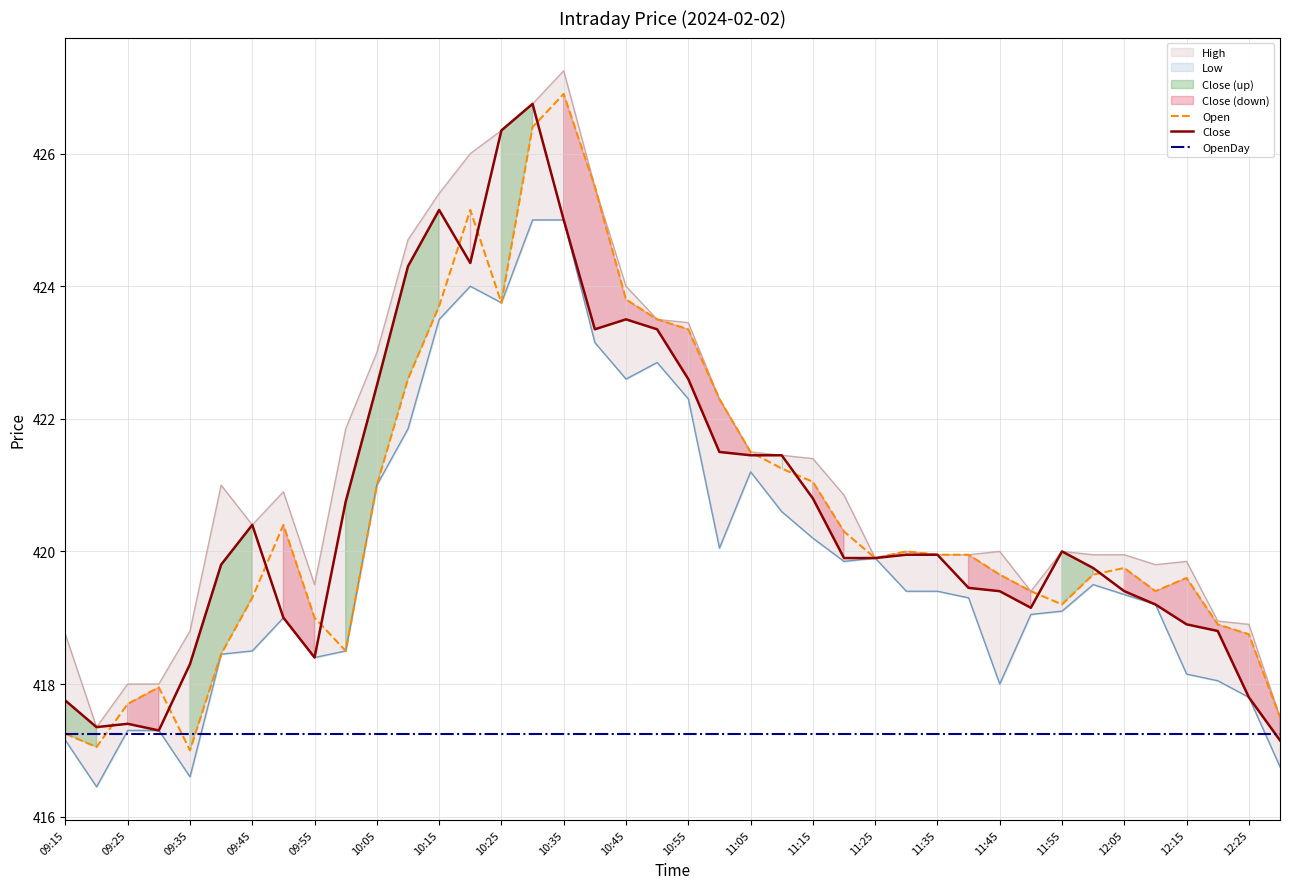

True or false: Close has a value of 422.6 at 10:55.

True